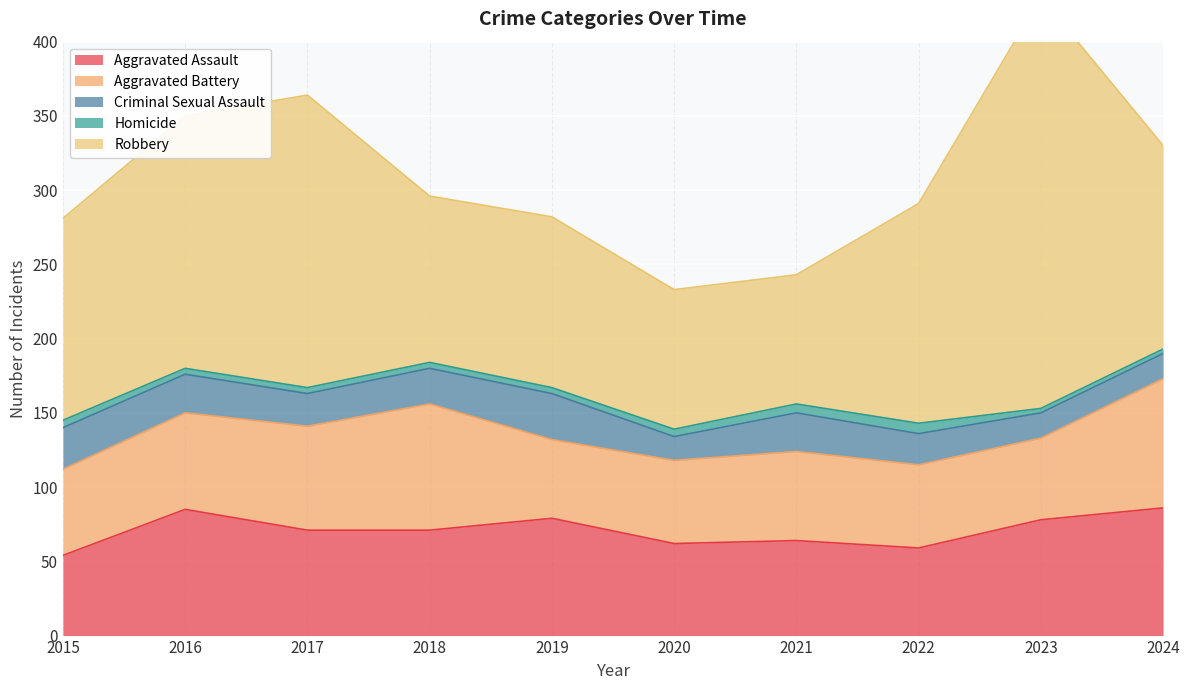

The value of Criminal Sexual Assault at 2020 is 16. True or false?

True